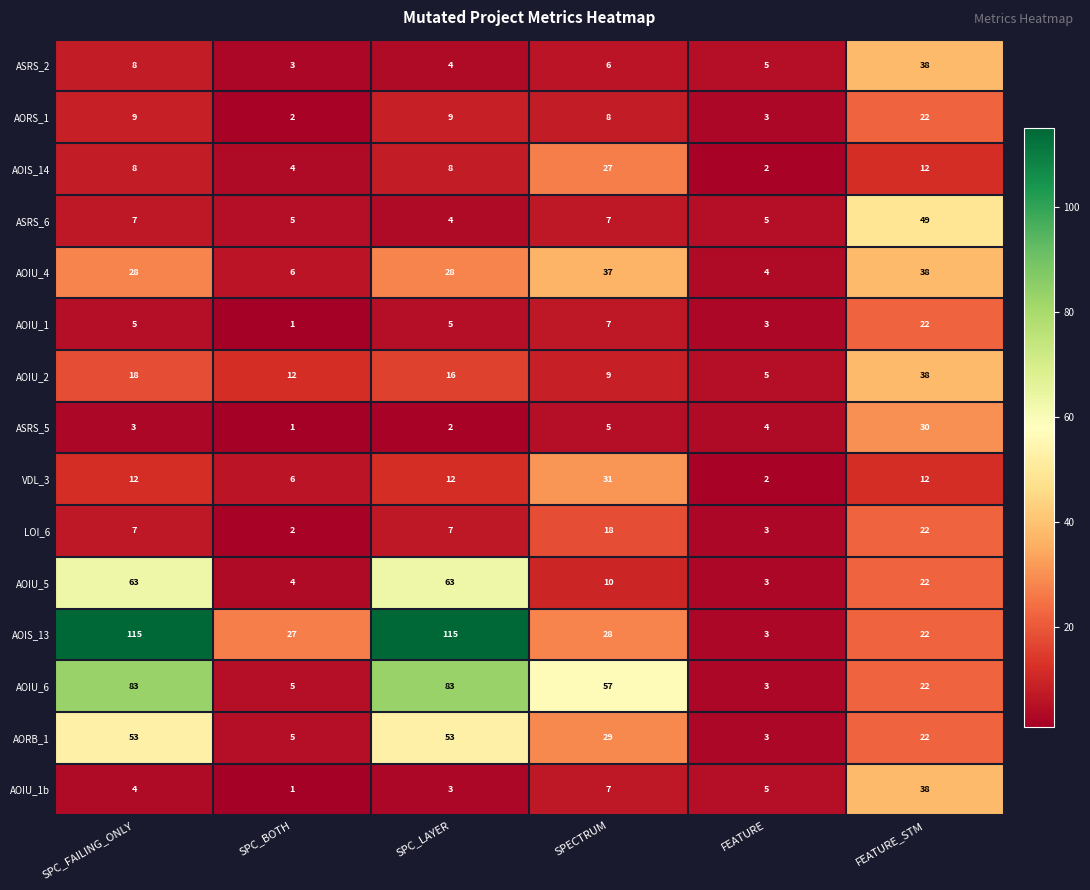

What is the sum of all AORB_1 values?

165